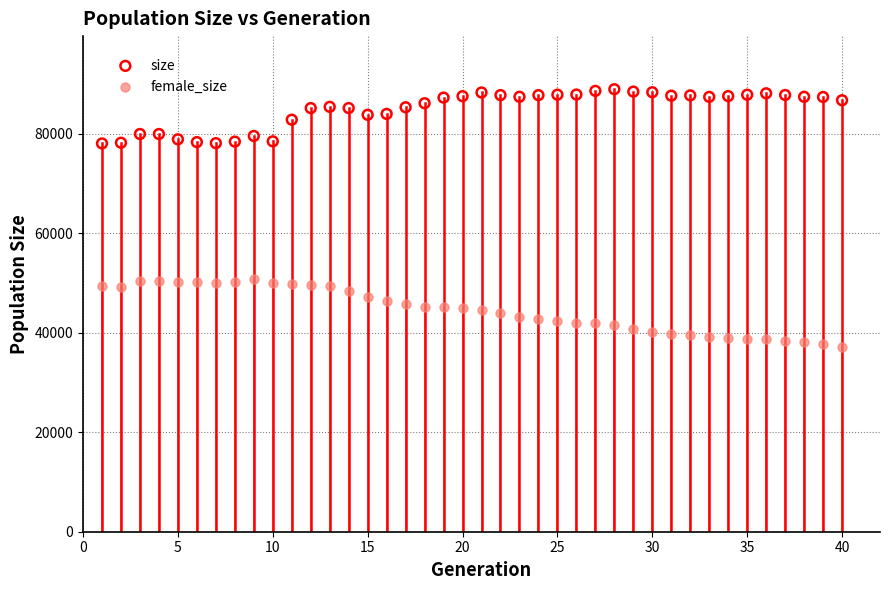

Which series contains the lowest Y value?

female_size